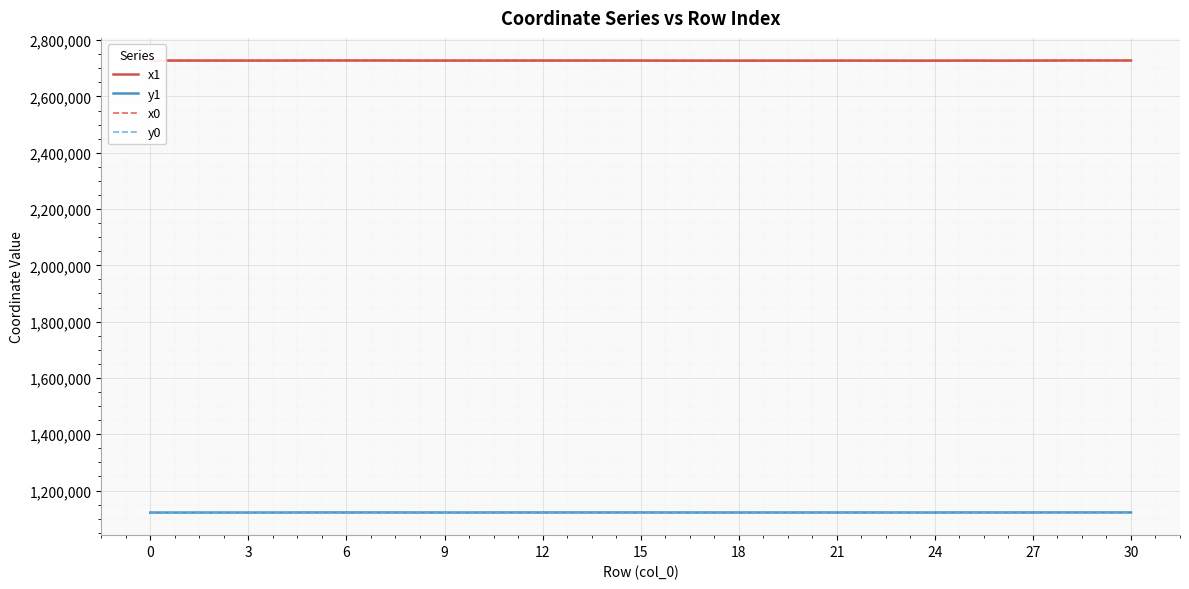

What is the maximum value for y0?

1122077.7